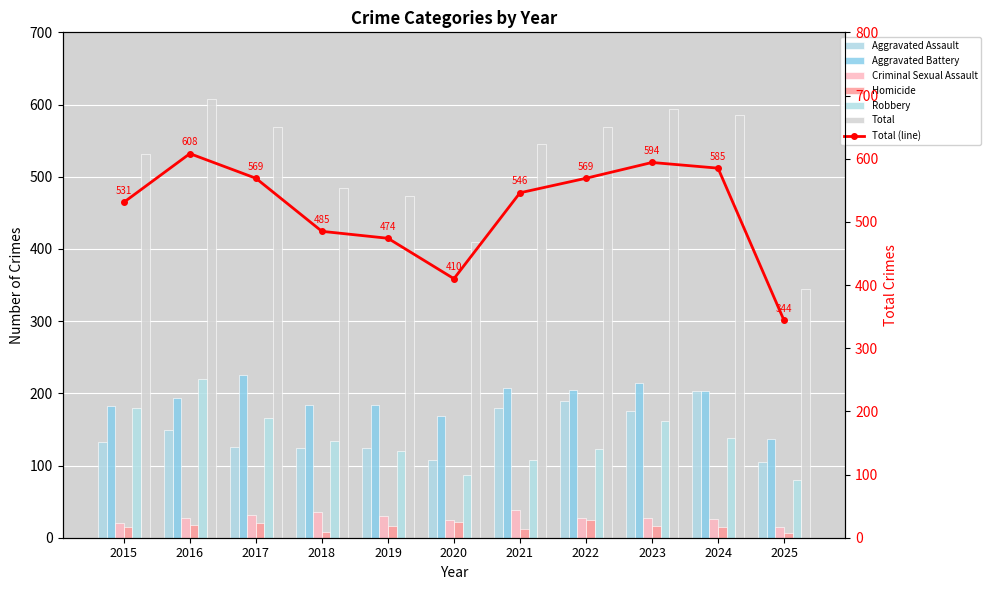

How many categories are shown in the chart?

11